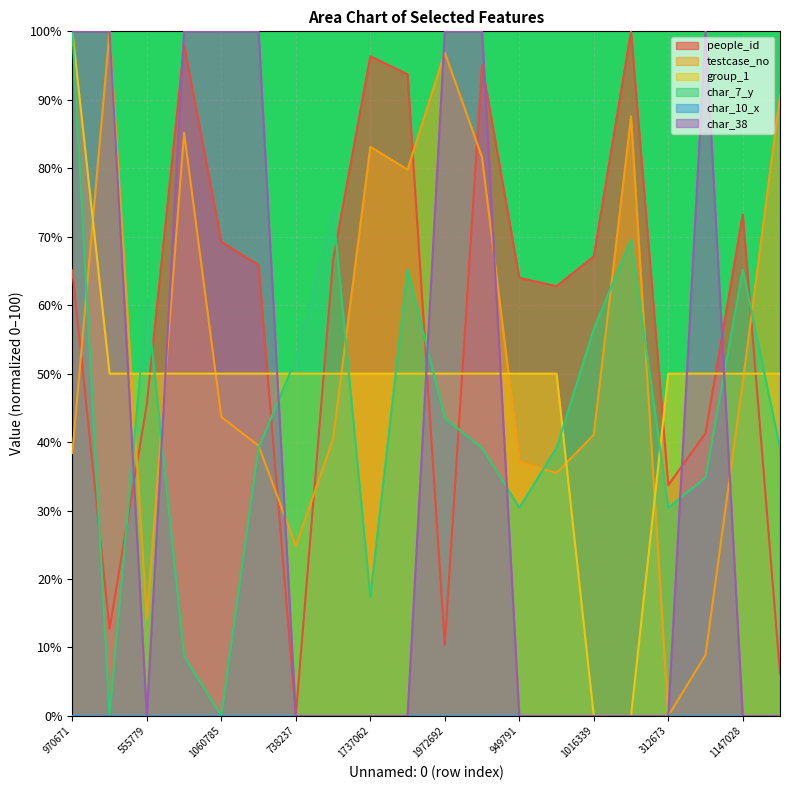

Between 920579 and 312673, which is larger?

920579